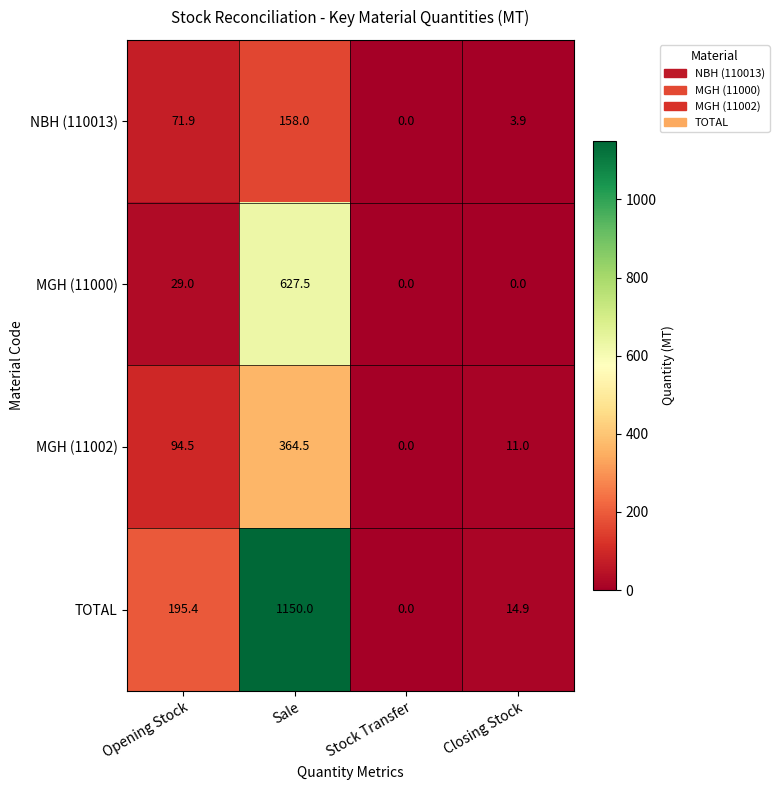

What is the greatest value displayed?

1150.0